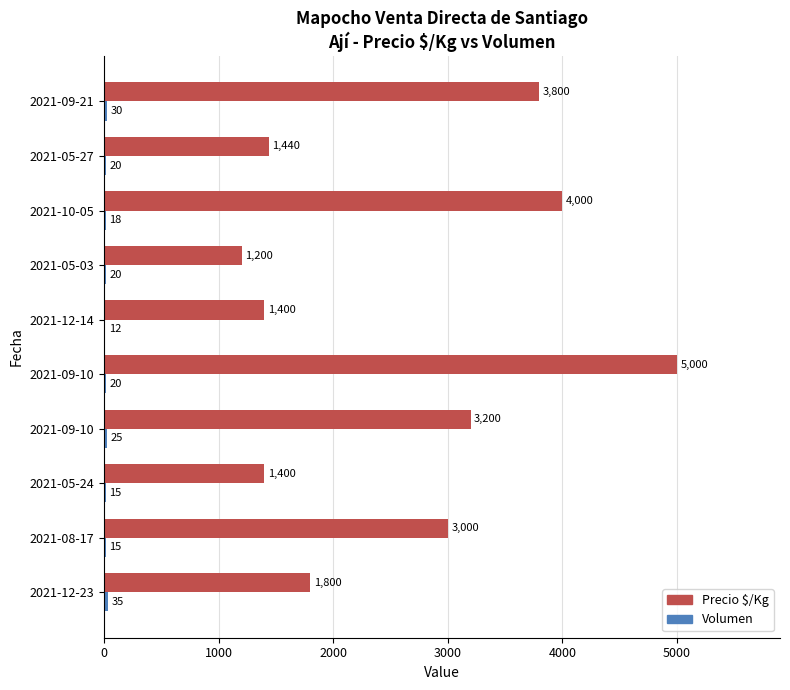

How many data points does each series have?

10